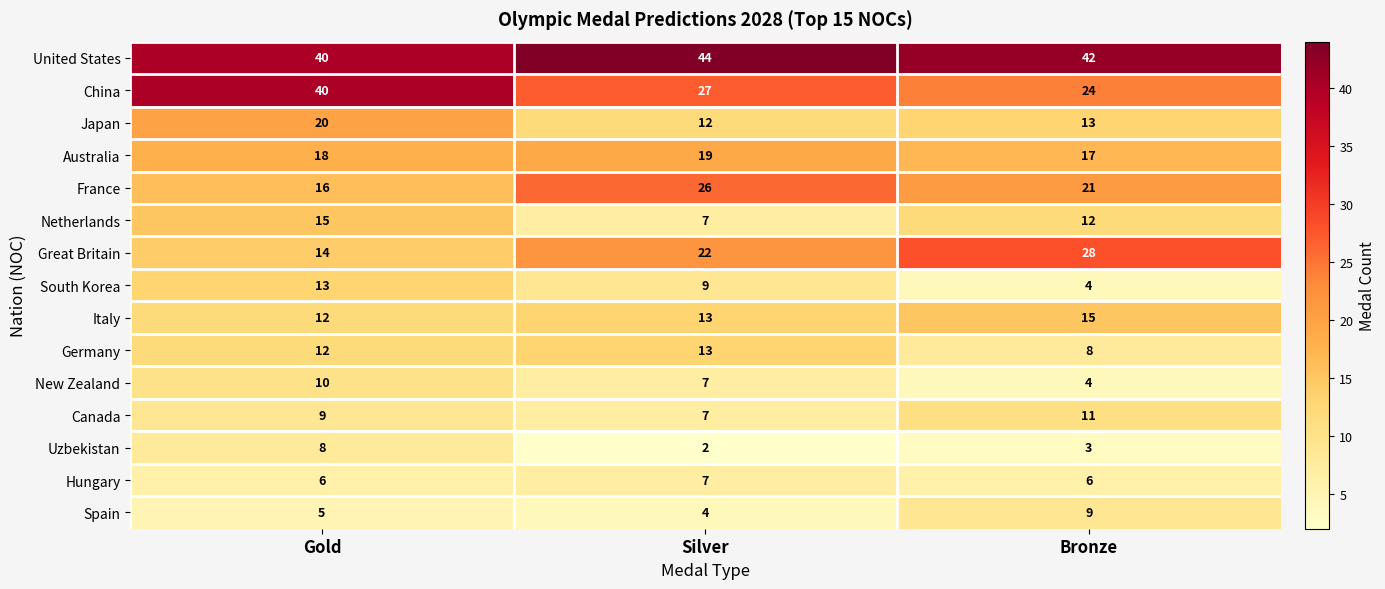

How many South Korea values are between 4 and 13?

3